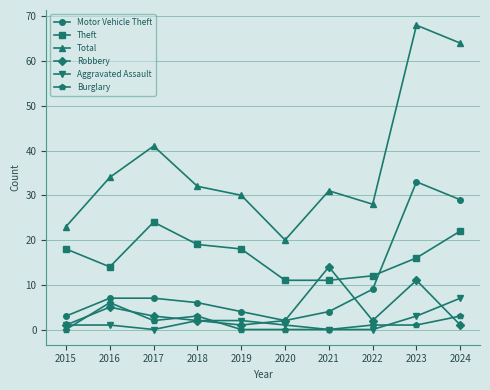

Where does the Burglary series first go above 1?

2016